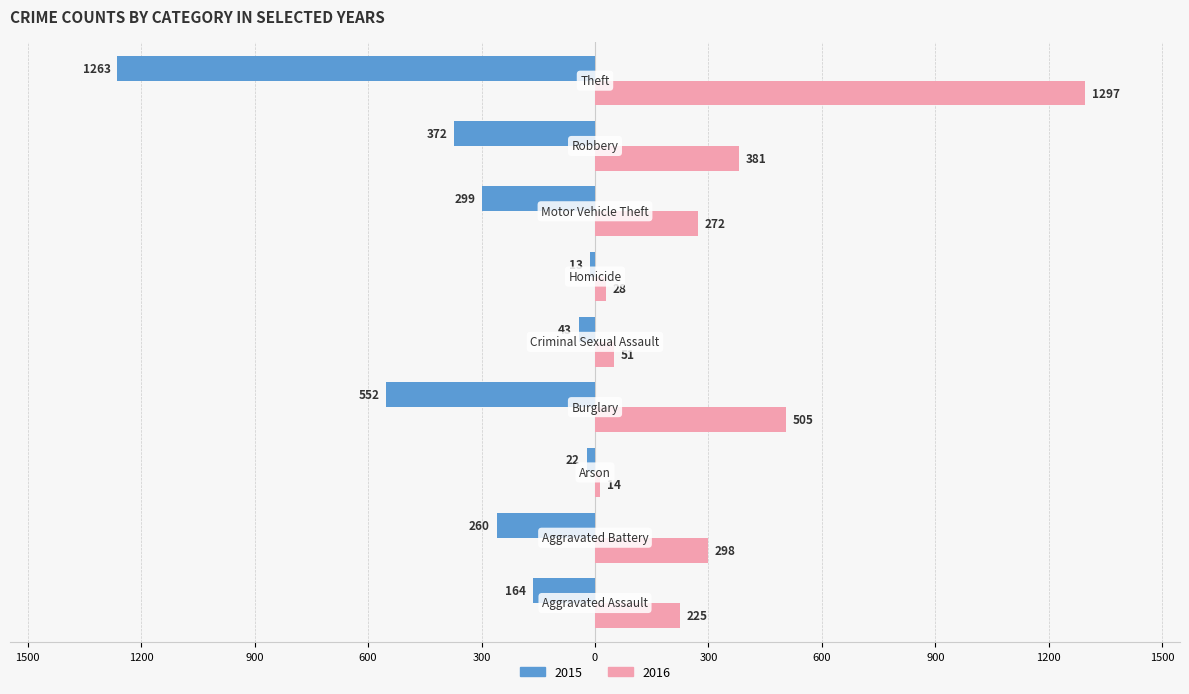

What is the sum of all 2015 values?

-2988